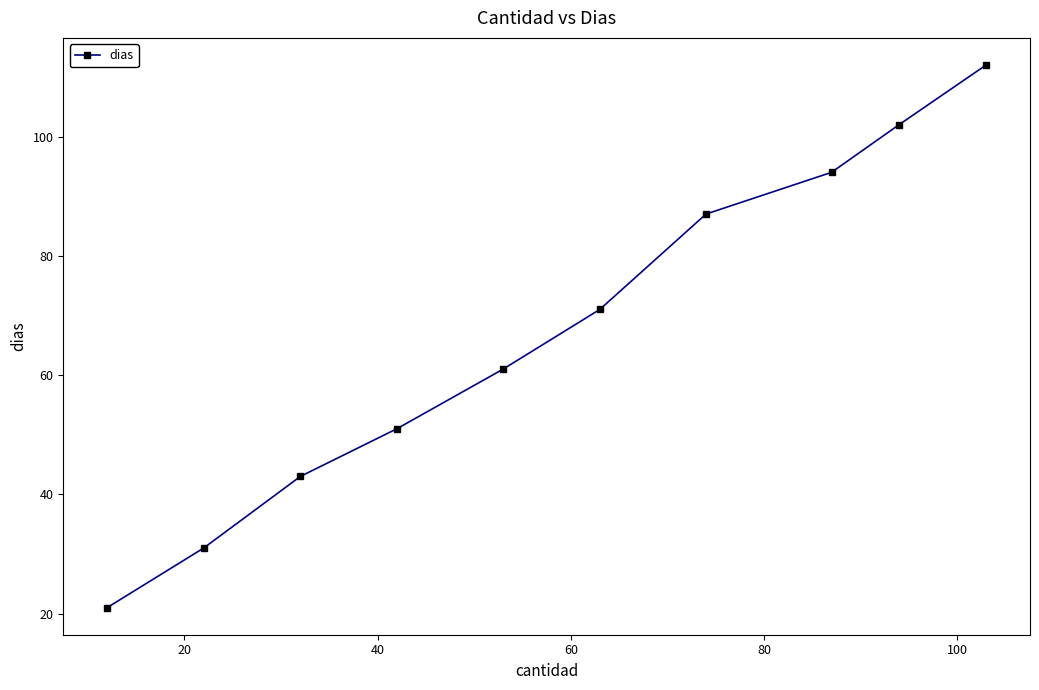

Reading left to right, extract all data points from this chart.

21	31	43	51	61	71	87	94	102	112